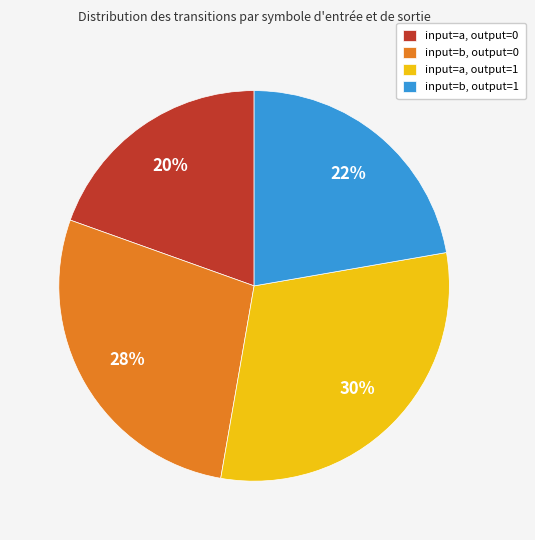

Is the sum of input=b, output=0 and input=a, output=0 greater than half?

No